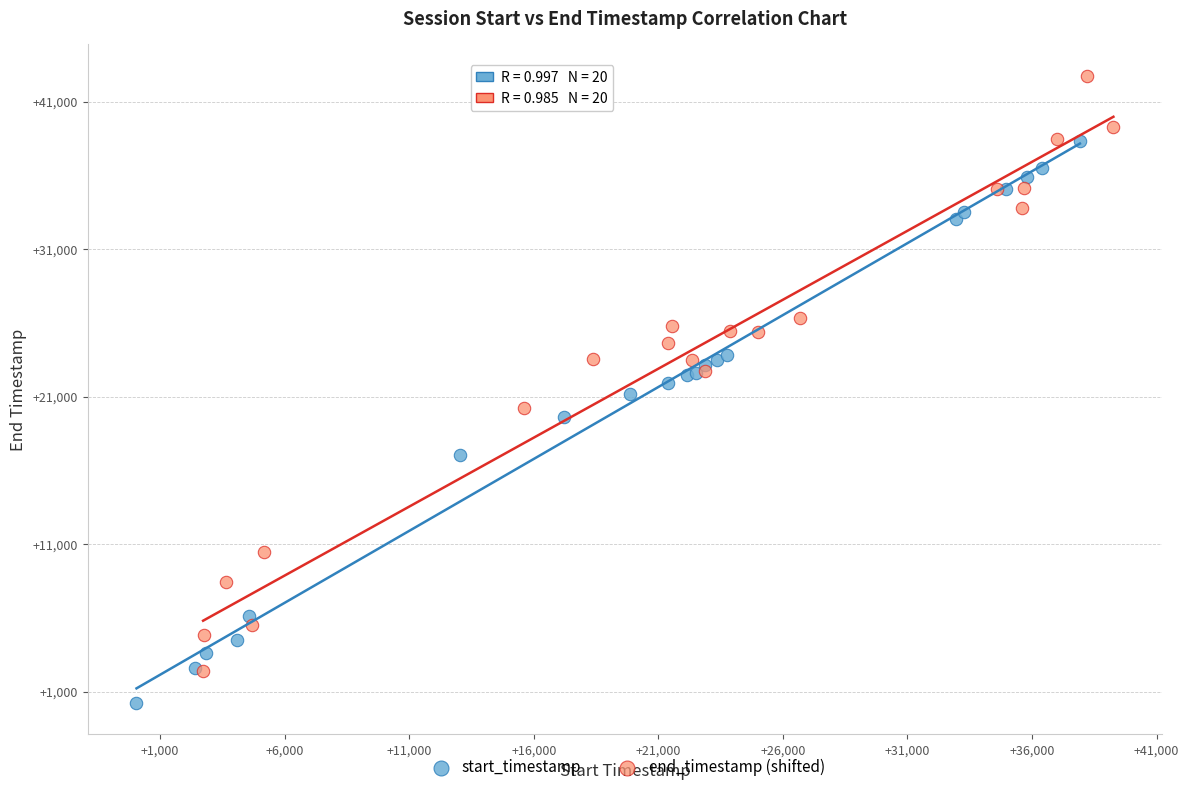

What are all the series names shown in the legend?

start_timestamp, end_timestamp (shifted)